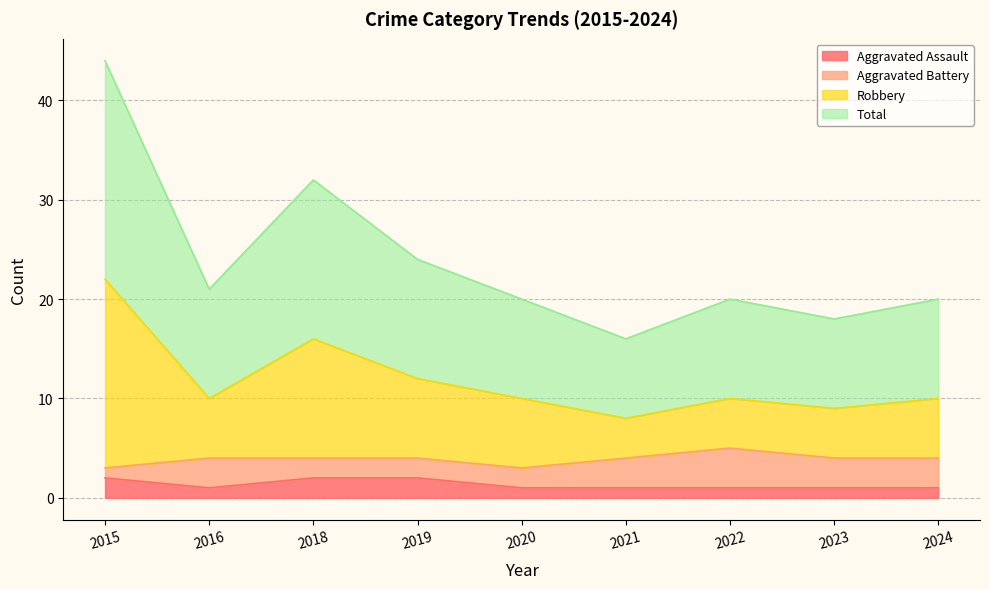

What is the average value of the Robbery series?

12